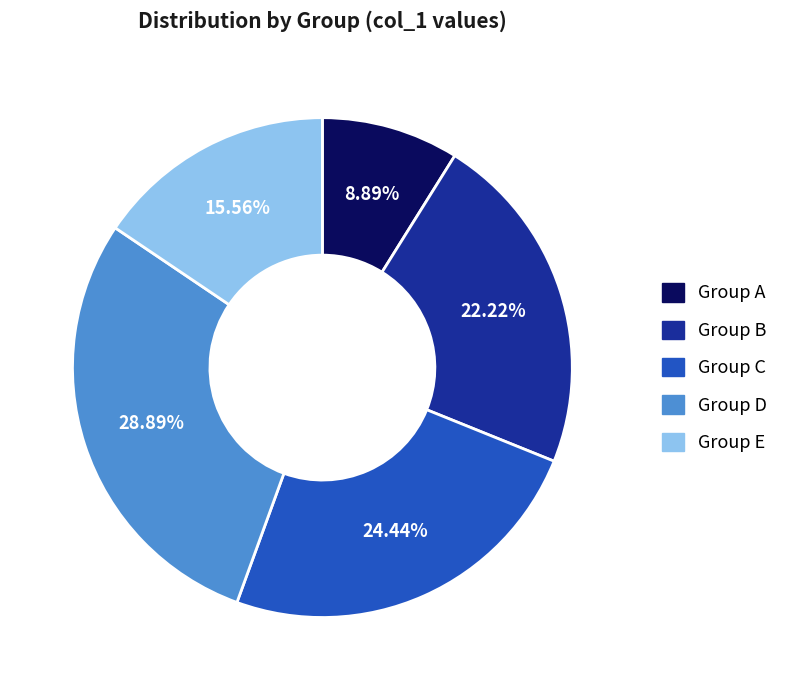

Does any single category account for the majority?

No